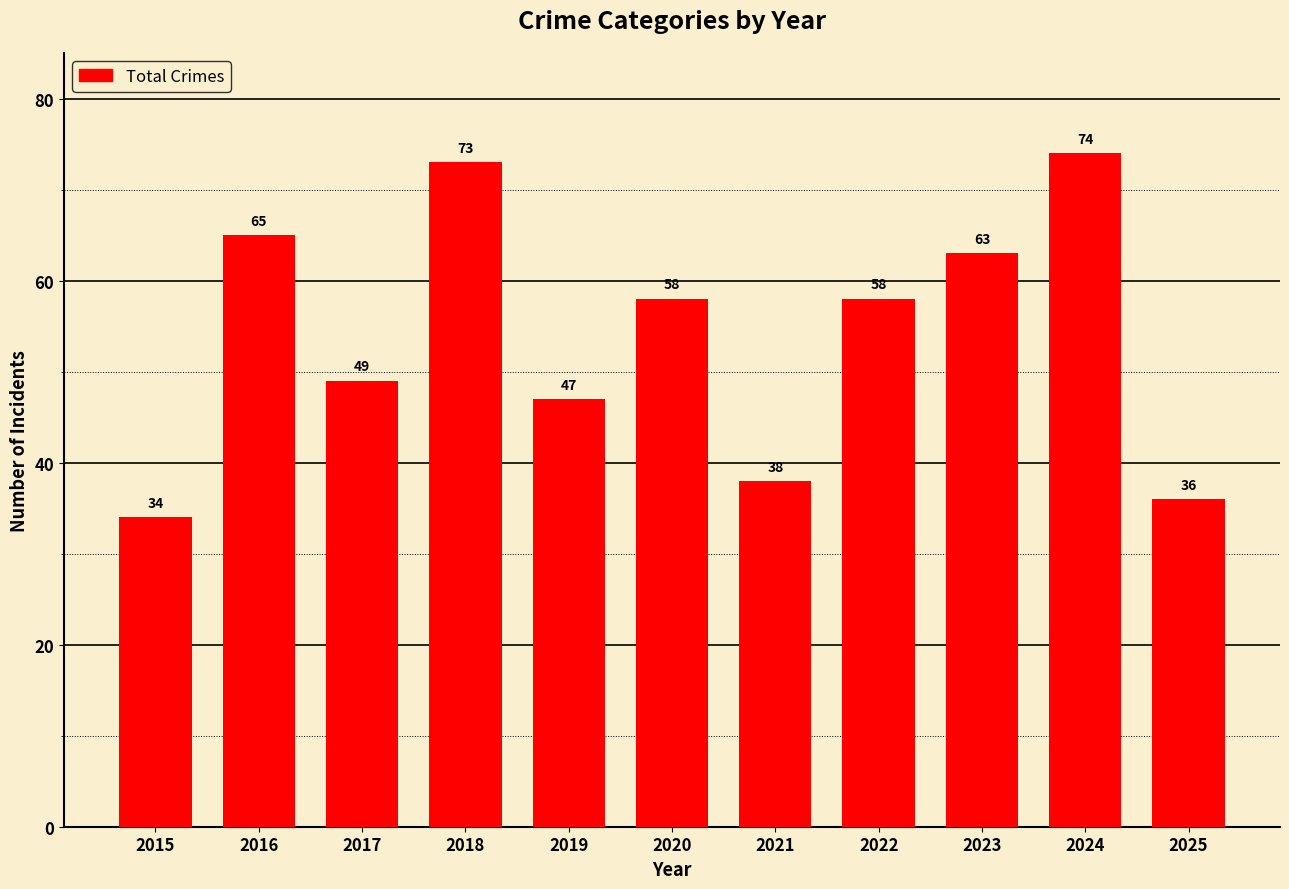

What is the minimum value shown in the chart?

34